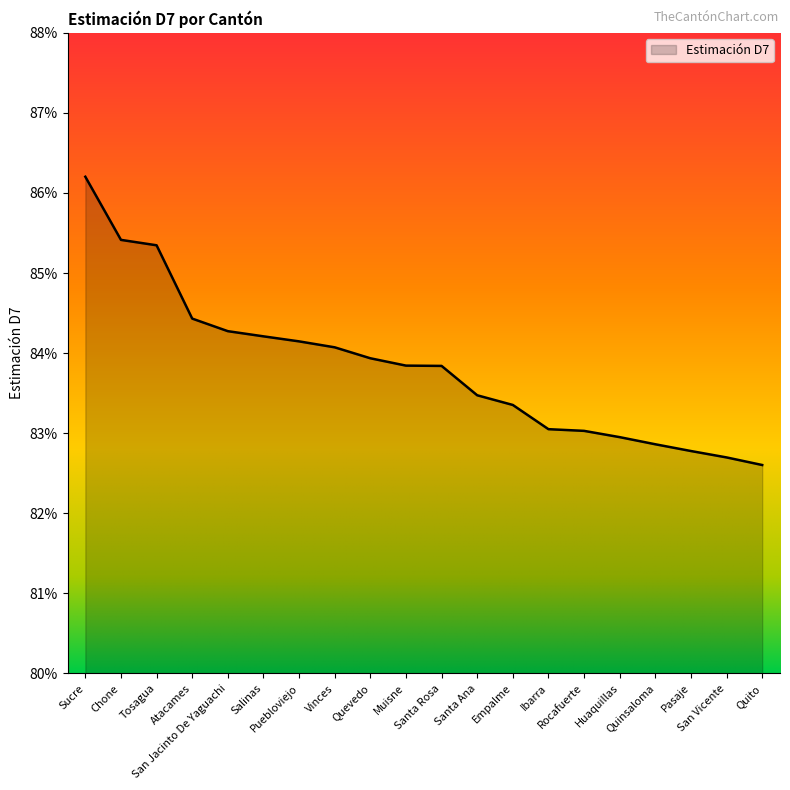

Reading left to right, transcribe all the data shown in this chart.

Sucre=0.9	Chone=0.9	Tosagua=0.9	Atacames=0.8	San Jacinto De Yaguachi=0.8	Salinas=0.8	Puebloviejo=0.8	Vinces=0.8	Quevedo=0.8	Muisne=0.8	Santa Rosa=0.8	Santa Ana=0.8	Empalme=0.8	Ibarra=0.8	Rocafuerte=0.8	Huaquillas=0.8	Quinsaloma=0.8	Pasaje=0.8	San Vicente=0.8	Quito=0.8